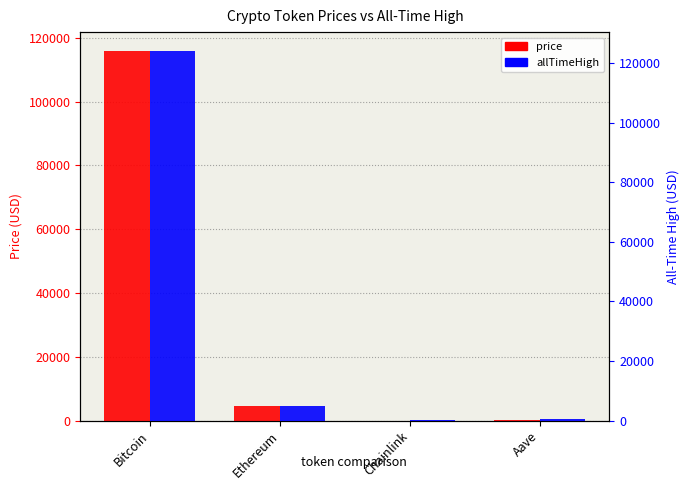

Is it true that price equals 6083.2 at Ethereum?

False